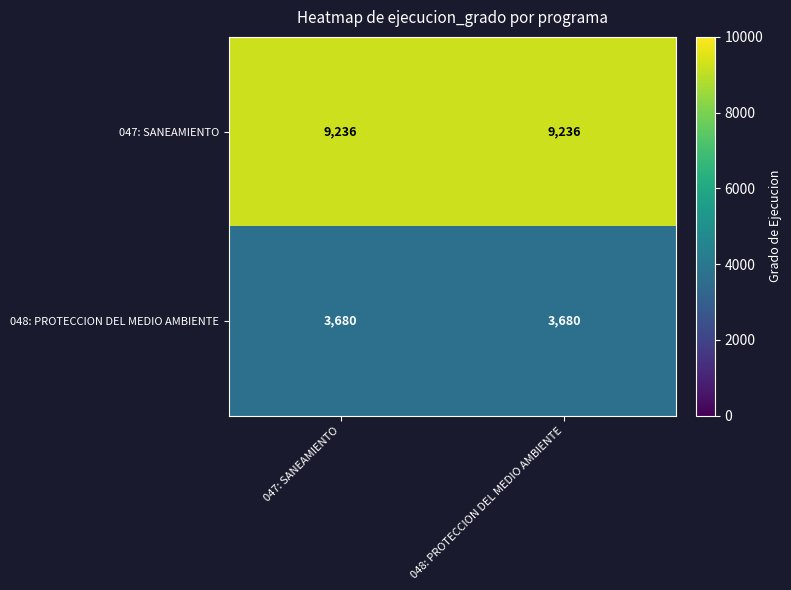

Rank the series by their maximum value, from lowest to highest.

048: PROTECCION DEL MEDIO AMBIENTE, 047: SANEAMIENTO